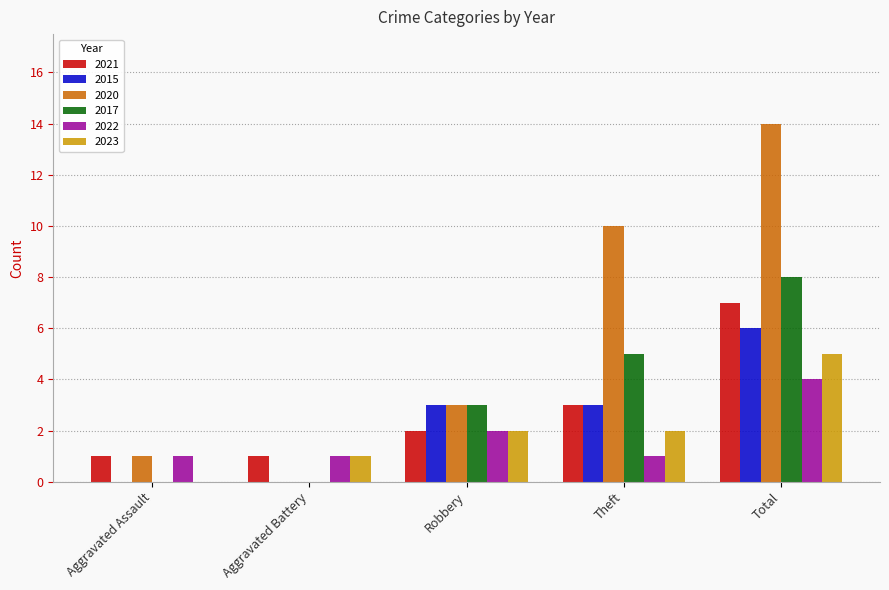

At which category is the sum across all series the highest?

Total